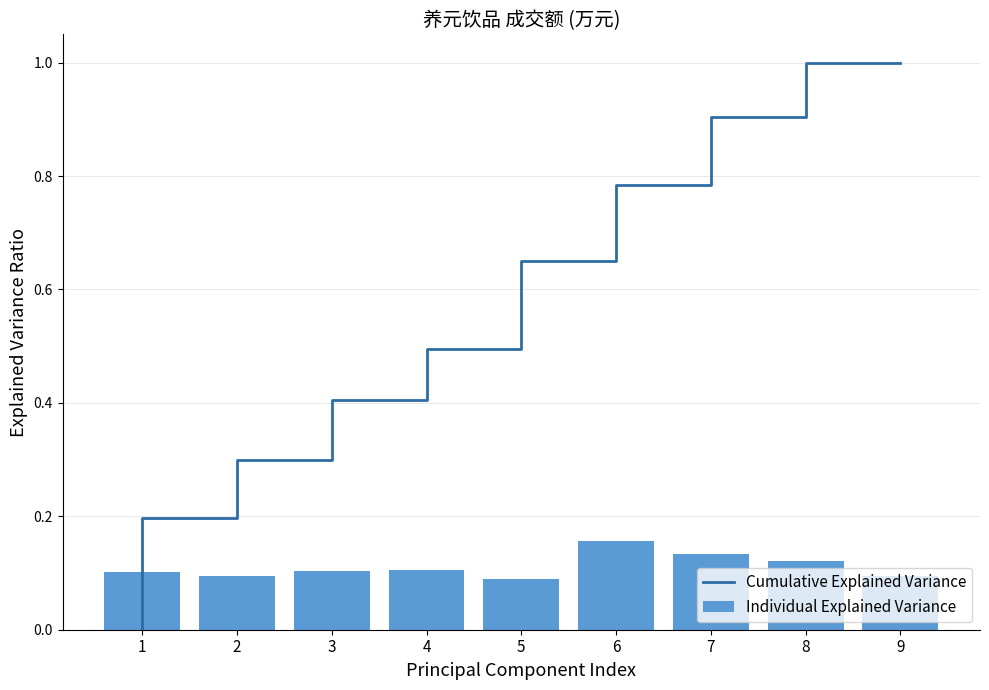

True or false: Individual Explained Variance has a value of 0.2 at 7.

False